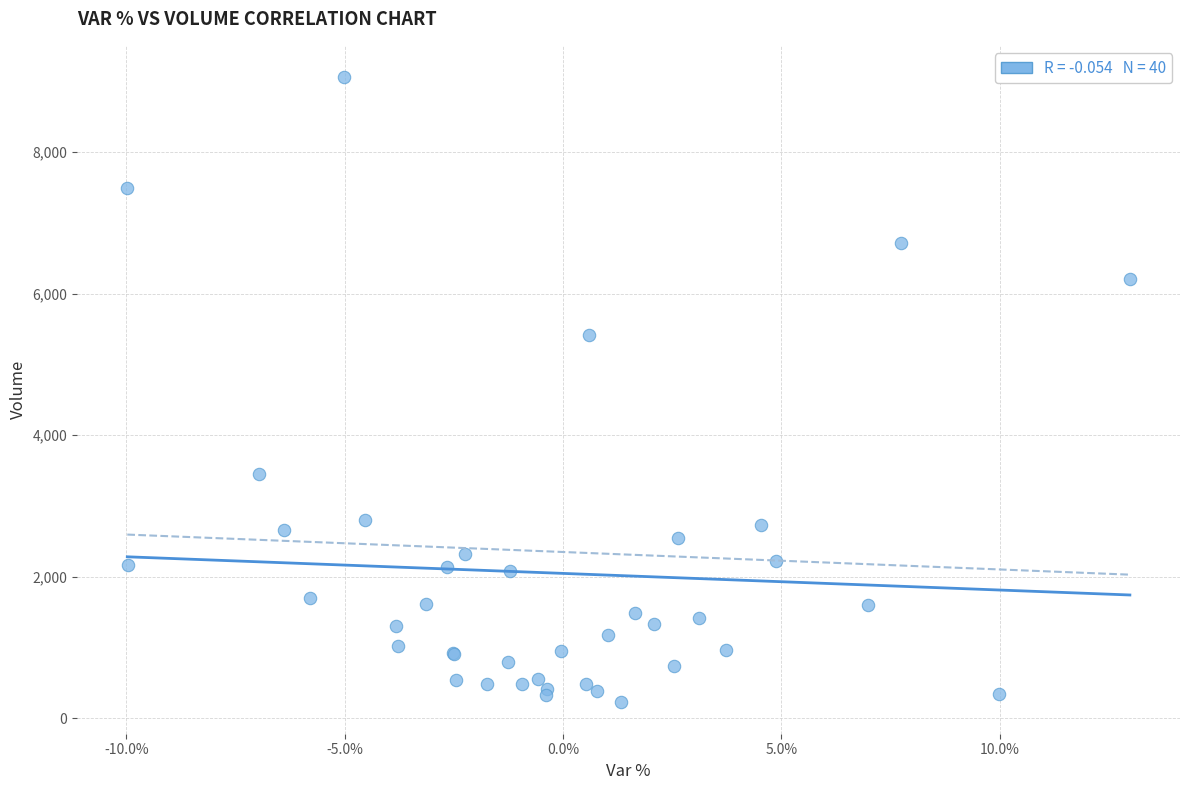

What Y value in the scatter plot is closest to 4641?

5416